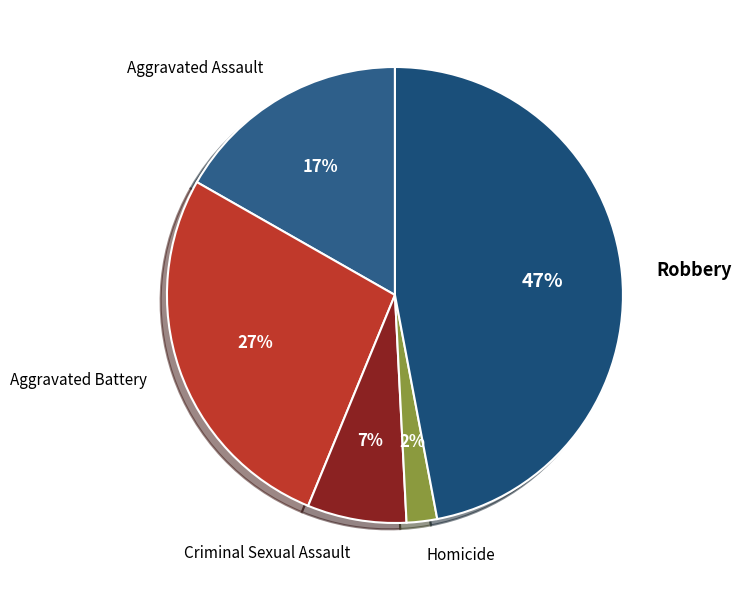

Do Homicide and Aggravated Battery together represent more than half of the pie?

No